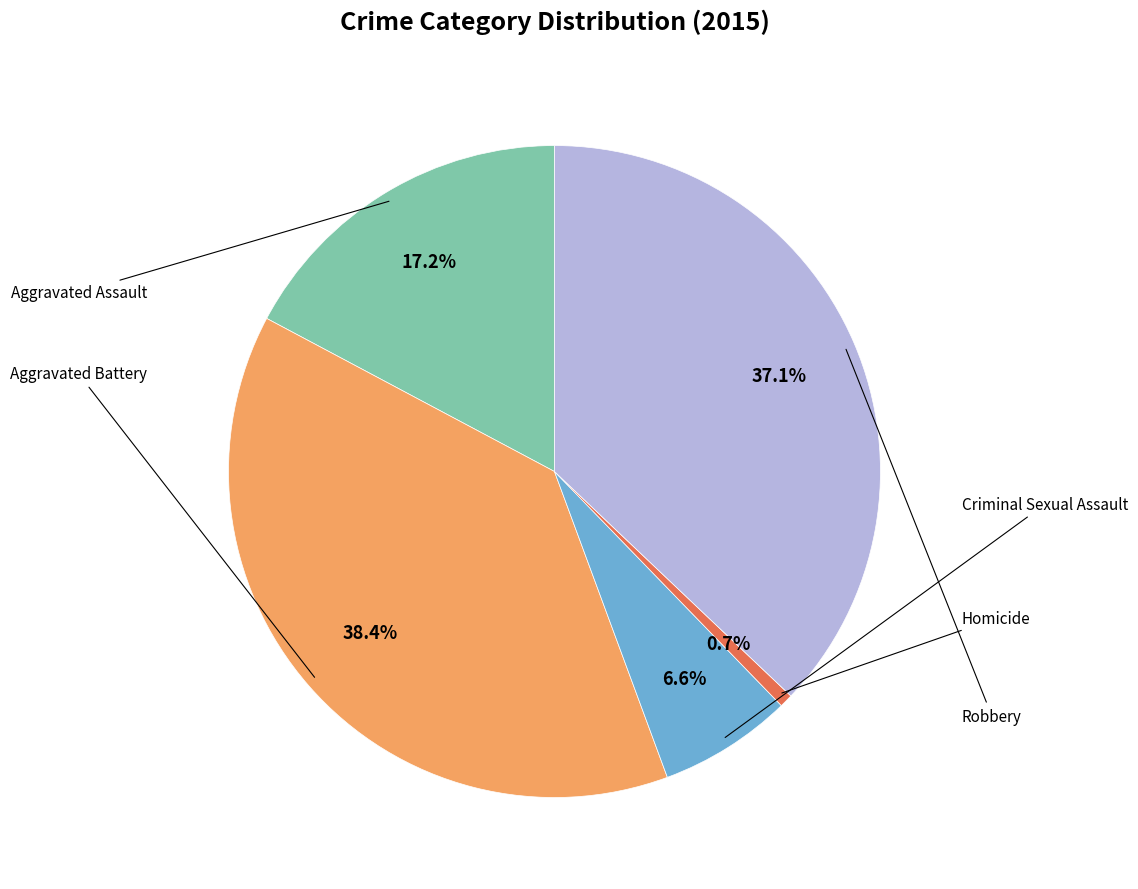

Is there a majority slice in this chart?

No